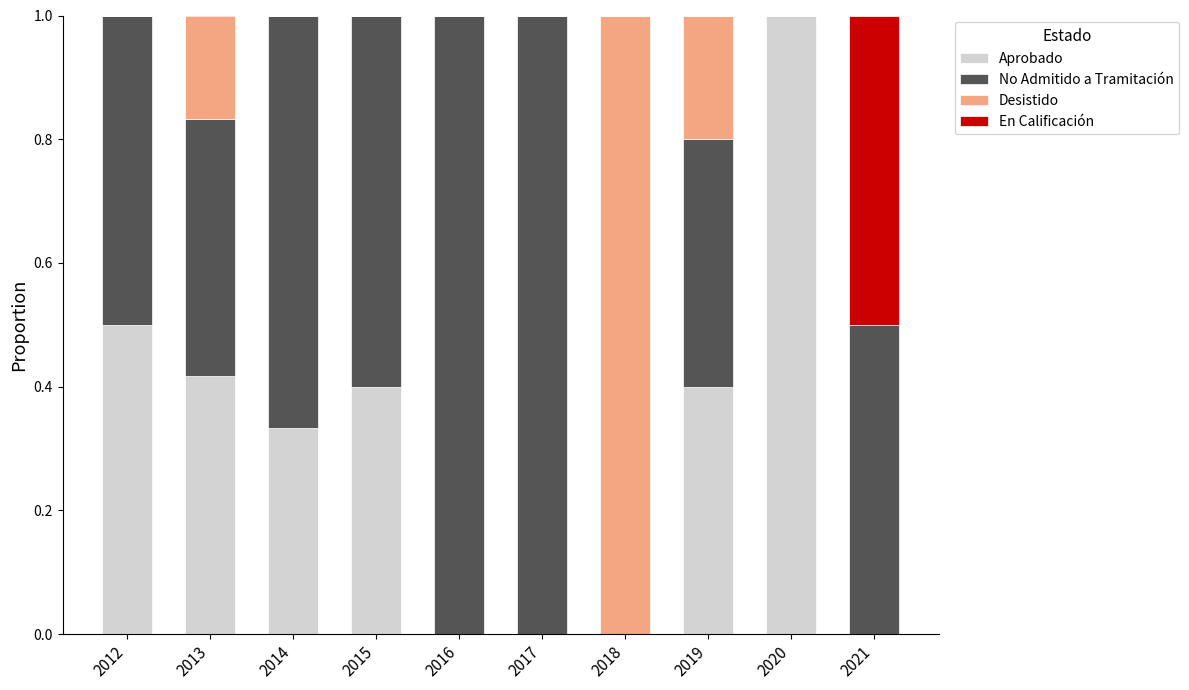

Count the number of categories in the chart.

10